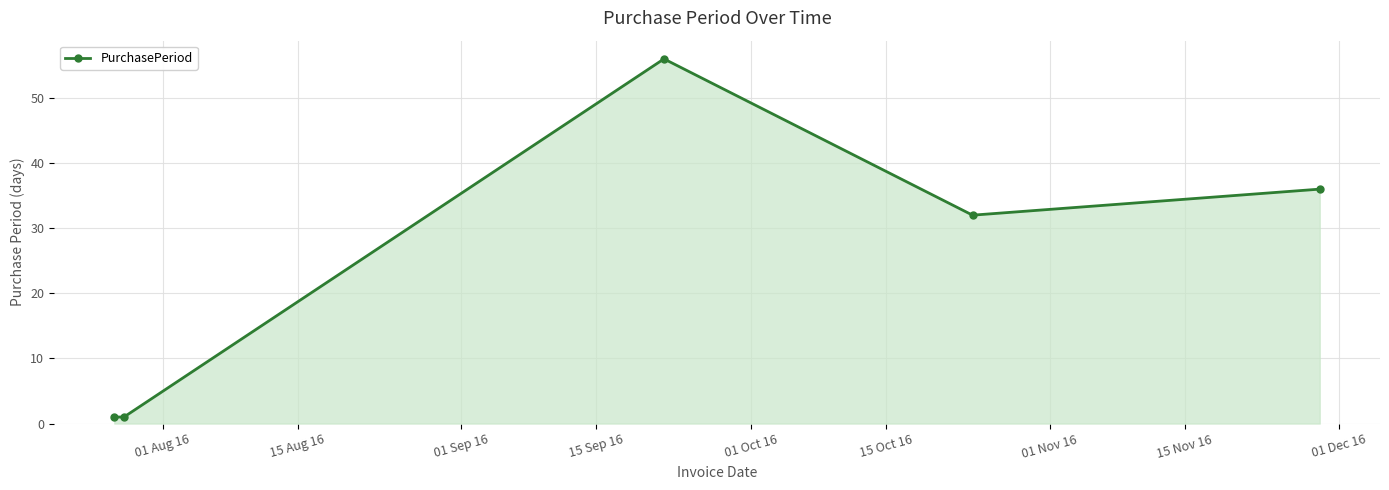

What is the value of the 5th point from the left?

36